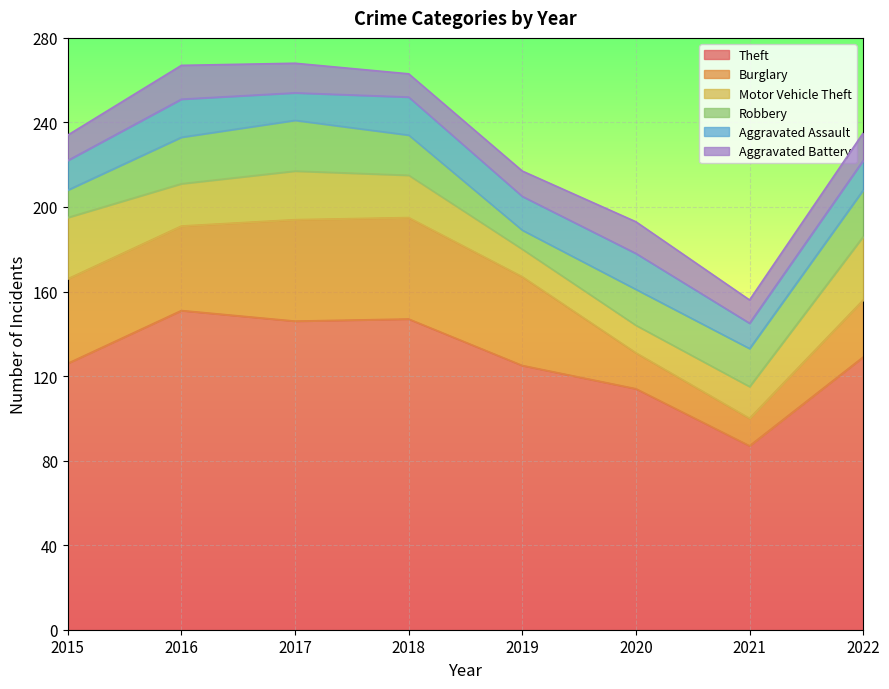

At which category does the chart reach its minimum across all series?

2019